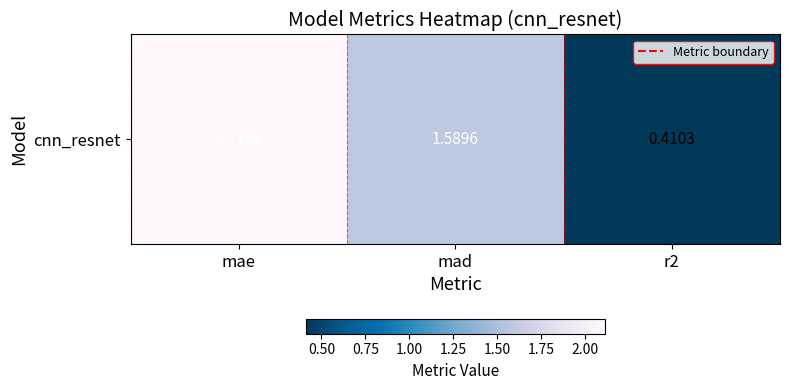

What is the sum of the values at r2 and mad?

2.0